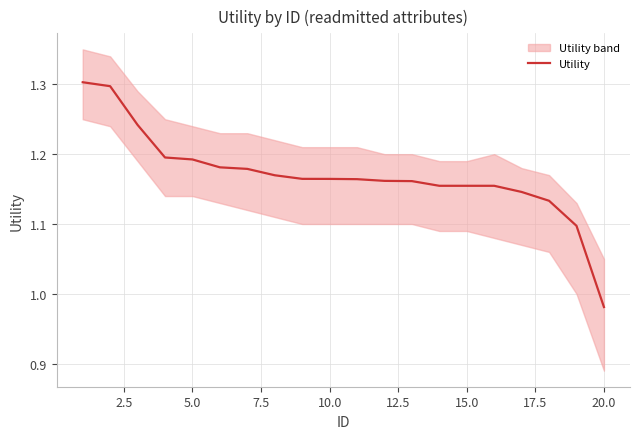

True or false: there are more than 1 points higher than both neighbors.

False